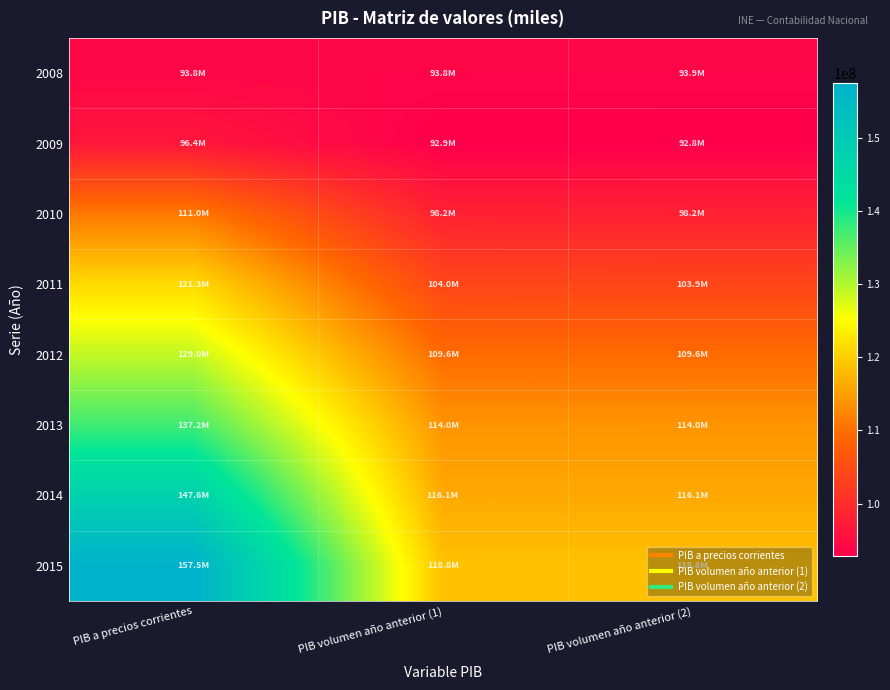

Rank the series at PIB a precios corrientes from highest to lowest value.

2015, 2014, 2013, 2012, 2011, 2010, 2009, 2008